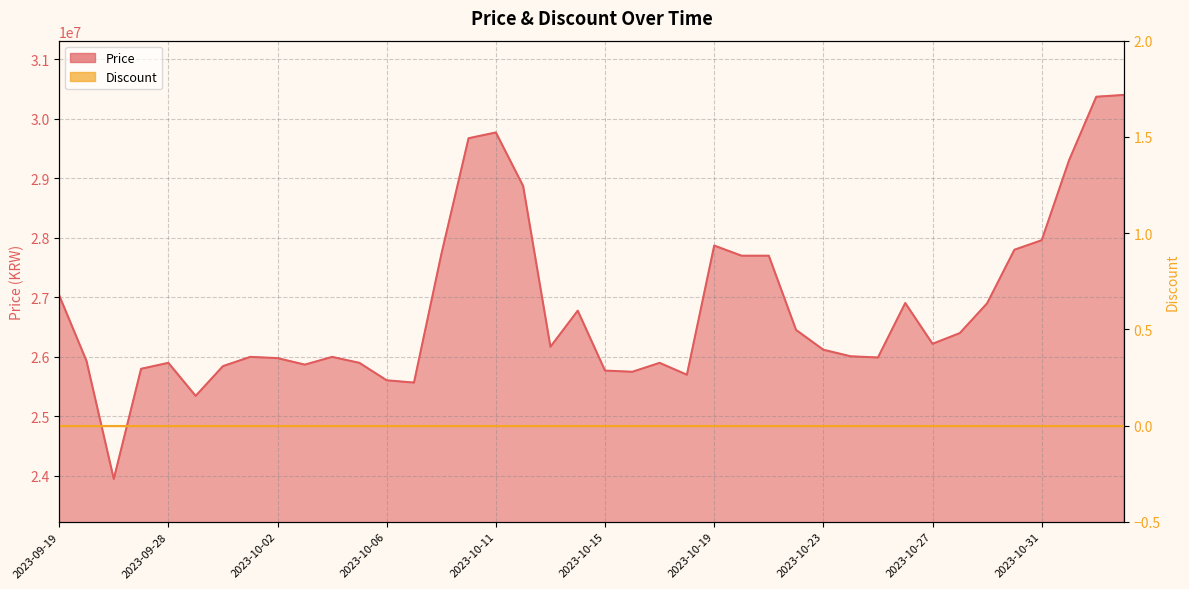

Count the number of categories in the chart.

40